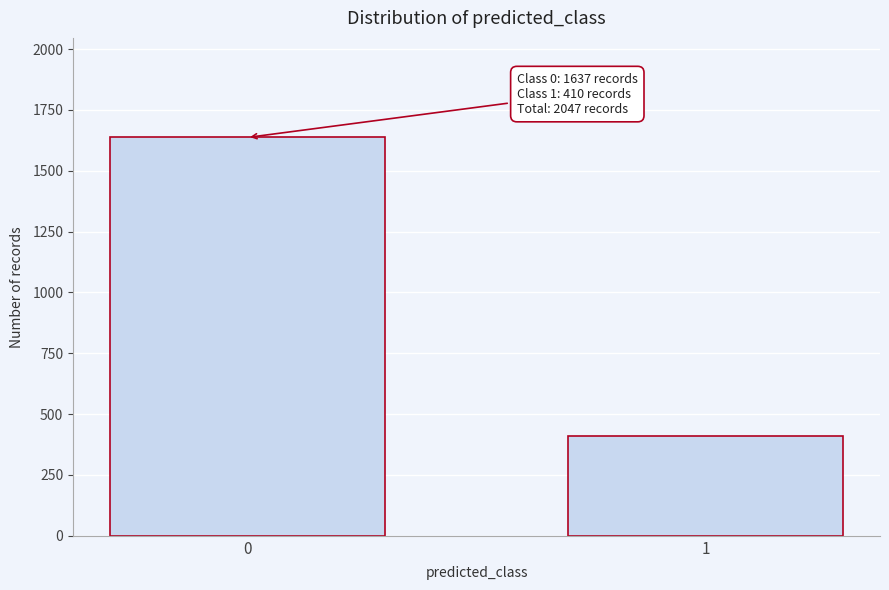

Reading left to right, list all the values displayed in this chart.

1637	410